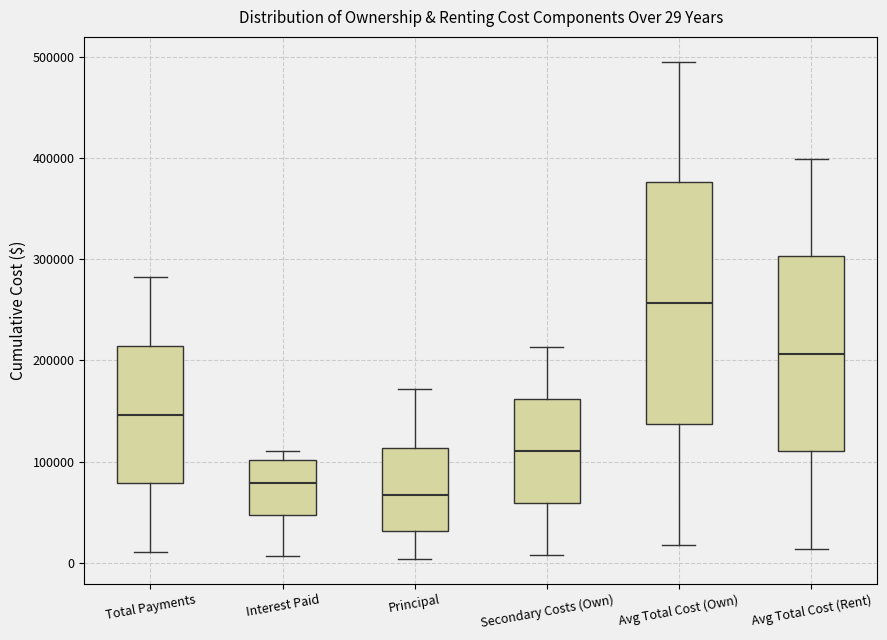

Comparing the boxes themselves (not the whiskers), which one is the tallest?

Avg Total Cost (Own)